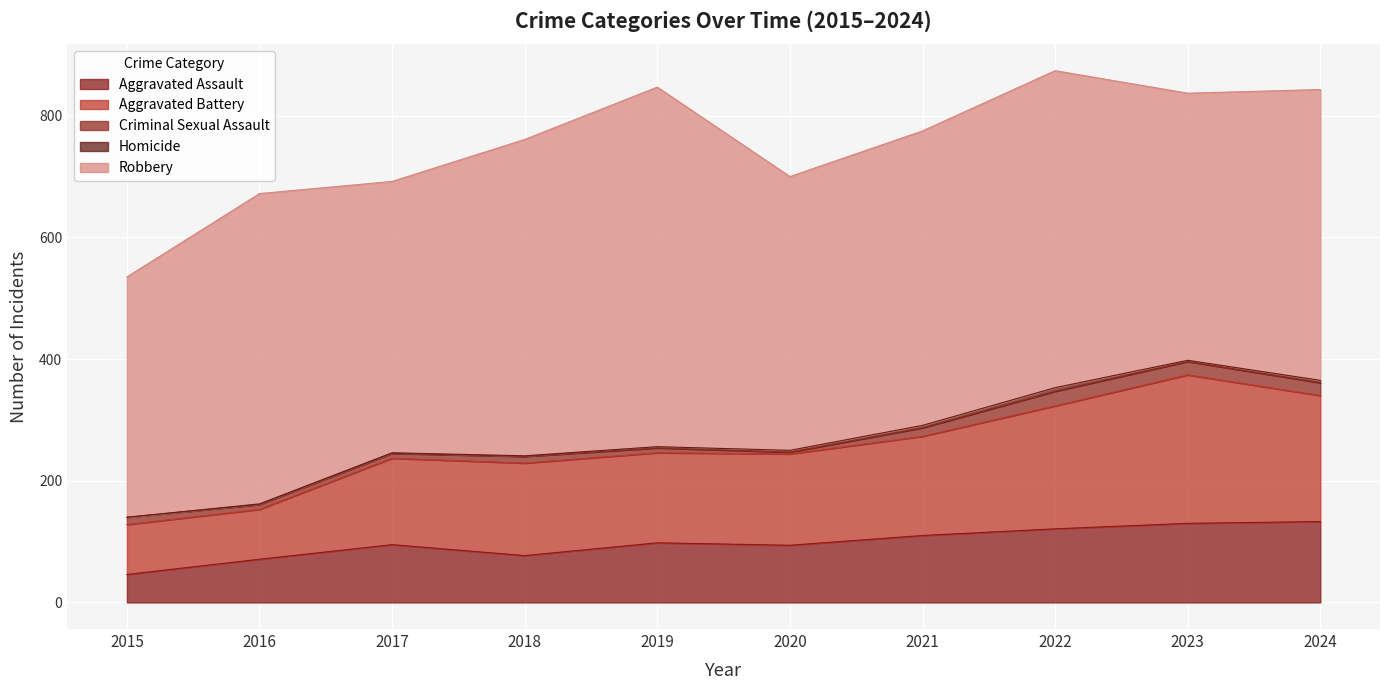

True or false: Aggravated Assault and Criminal Sexual Assault intersect in this chart.

False